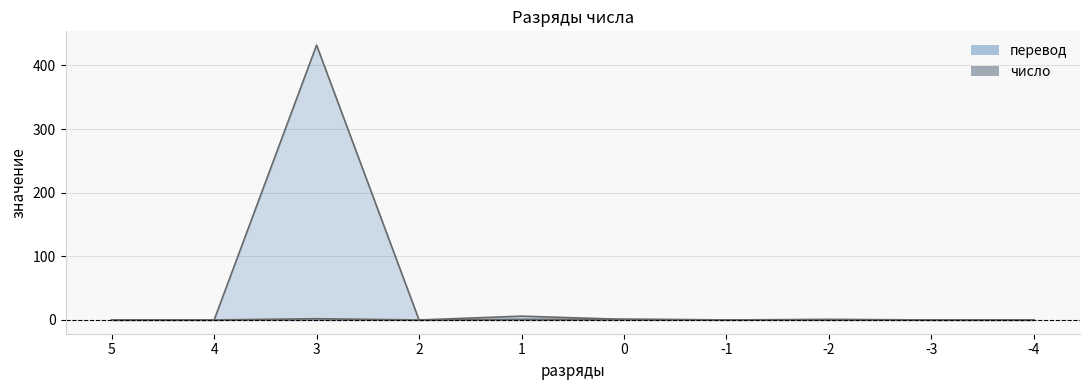

In число, how many points are higher than both neighbors (excluding endpoints)?

2